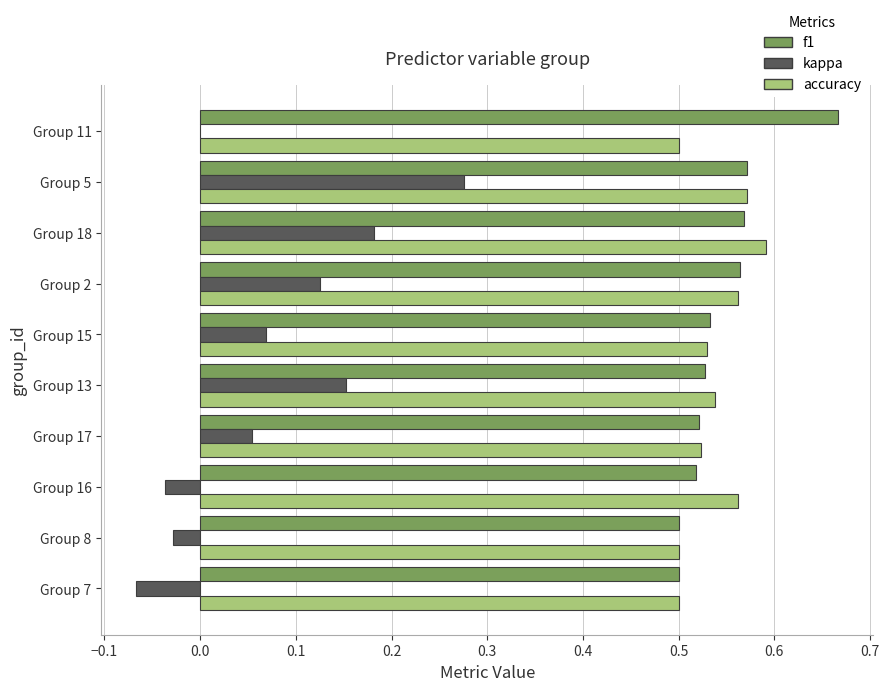

What is the sum of all f1 values?

5.5